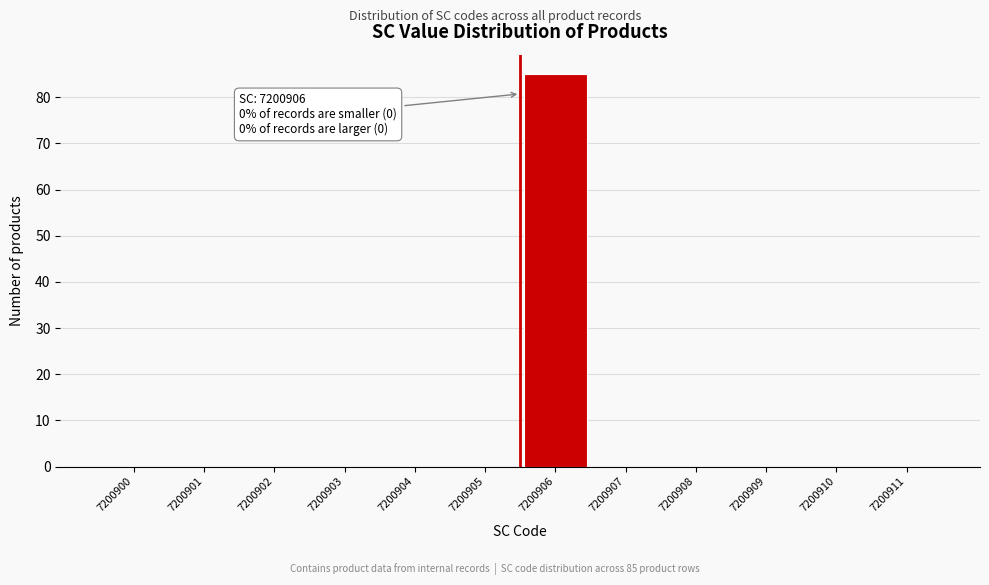

Reading left to right, what are all the values shown in this chart?

7200900=0	7200901=0	7200902=0	7200903=0	7200904=0	7200905=0	7200906=85	7200907=0	7200908=0	7200909=0	7200910=0	7200911=0